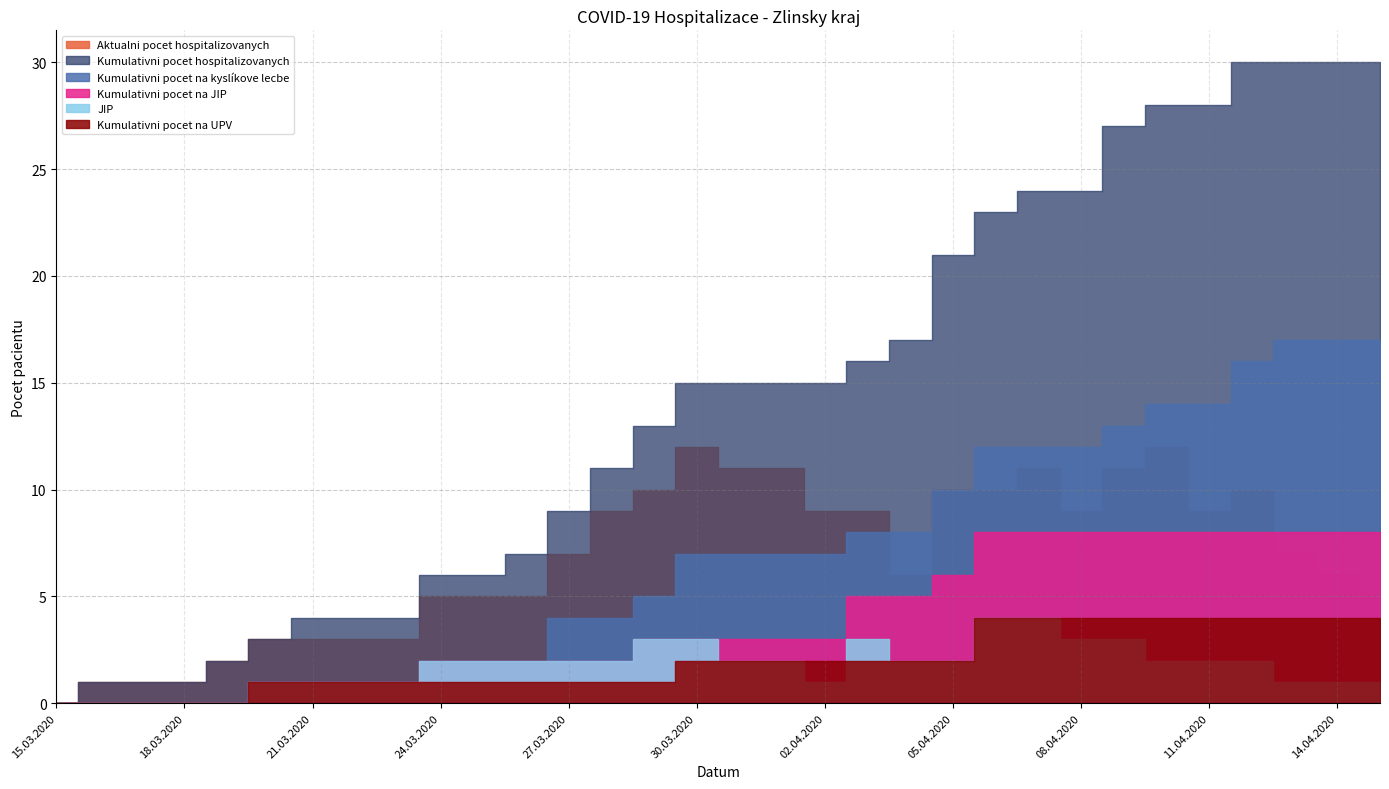

Where does the Kumulativni pocet na kyslíkove lecbe series first go above 7?

03.04.2020